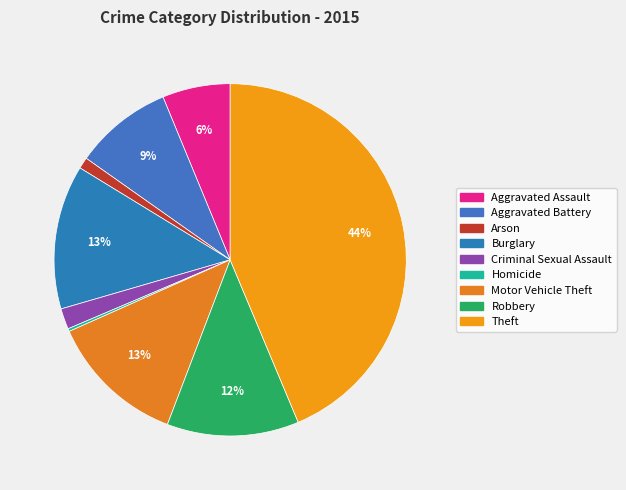

How many slices are in this pie chart?

9